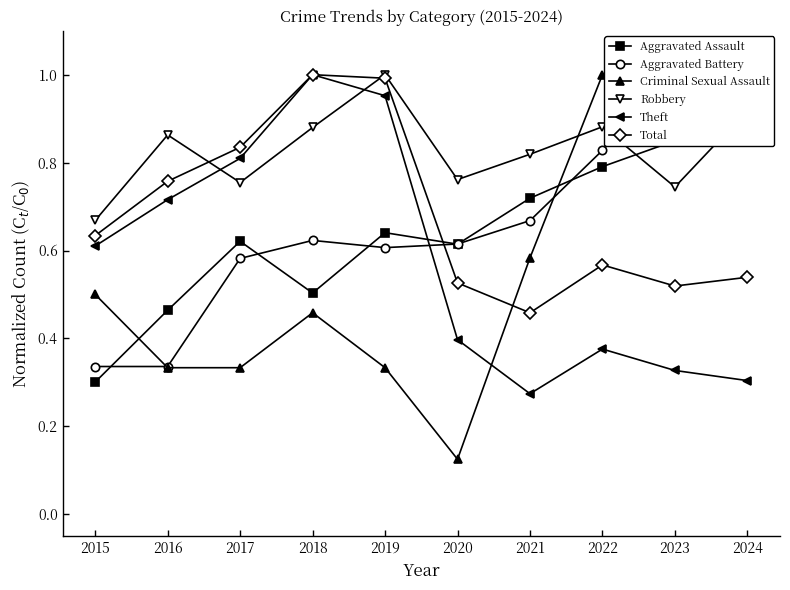

Rank the categories by Criminal Sexual Assault value from highest to lowest.

2022, 2024, 2023, 2021, 2015, 2018, 2016, 2017, 2019, 2020